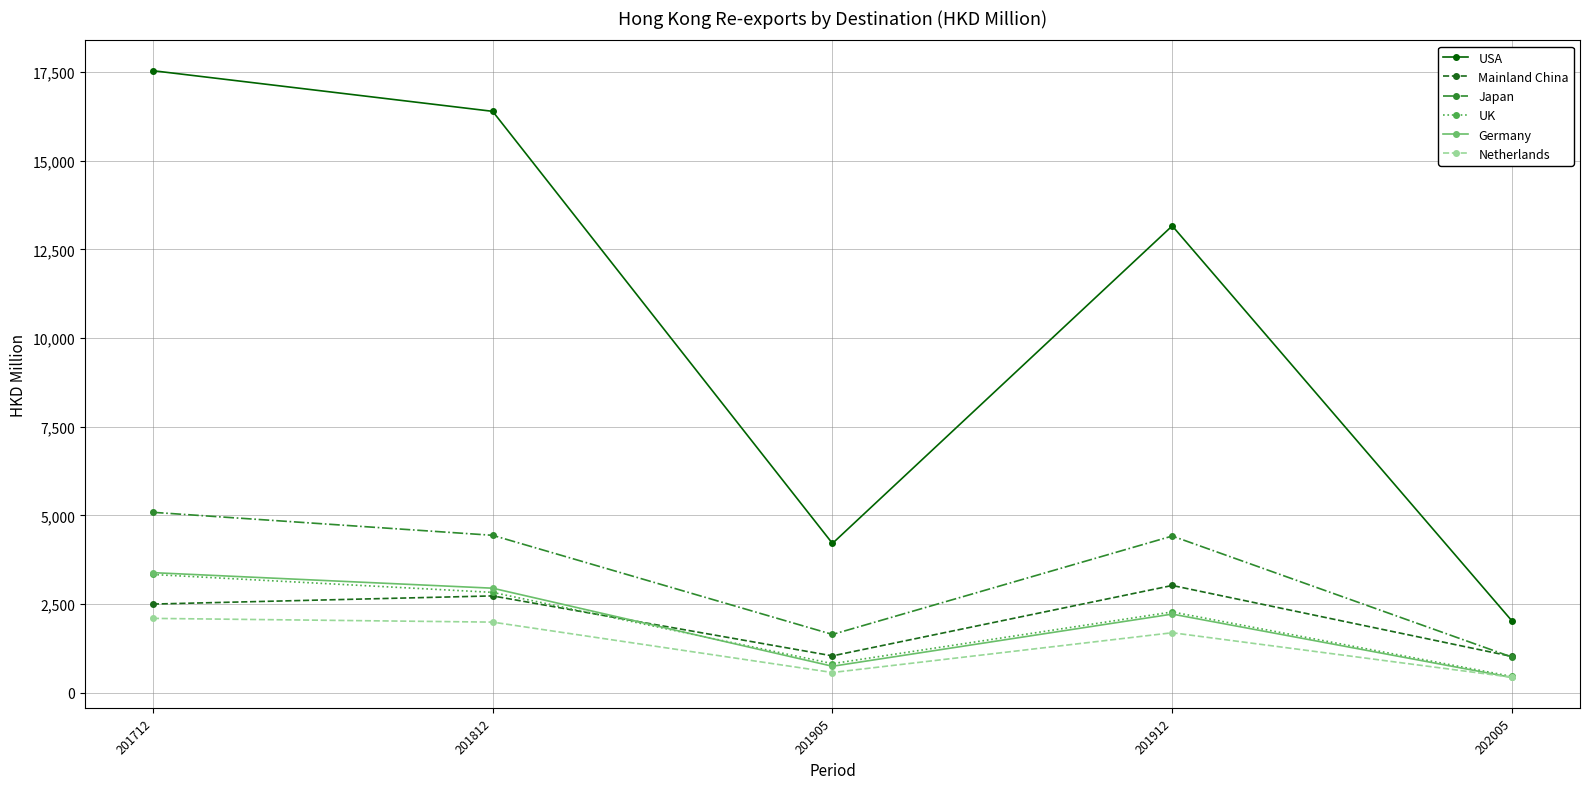

At which label is UK closest to 1895?

201912